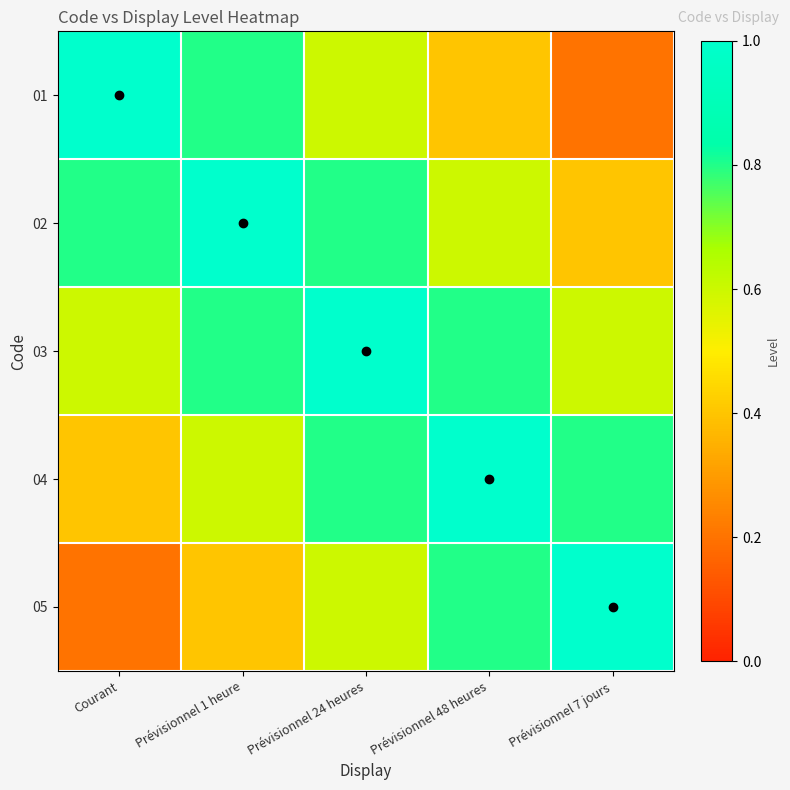

Reading left to right, transcribe all the data shown in this chart.

01: Courant=1.0	Prévisionnel 1 heure=0.8	Prévisionnel 24 heures=0.6	Prévisionnel 48 heures=0.4	Prévisionnel 7 jours=0.2
02: Courant=0.8	Prévisionnel 1 heure=1.0	Prévisionnel 24 heures=0.8	Prévisionnel 48 heures=0.6	Prévisionnel 7 jours=0.4
03: Courant=0.6	Prévisionnel 1 heure=0.8	Prévisionnel 24 heures=1.0	Prévisionnel 48 heures=0.8	Prévisionnel 7 jours=0.6
04: Courant=0.4	Prévisionnel 1 heure=0.6	Prévisionnel 24 heures=0.8	Prévisionnel 48 heures=1.0	Prévisionnel 7 jours=0.8
05: Courant=0.2	Prévisionnel 1 heure=0.4	Prévisionnel 24 heures=0.6	Prévisionnel 48 heures=0.8	Prévisionnel 7 jours=1.0